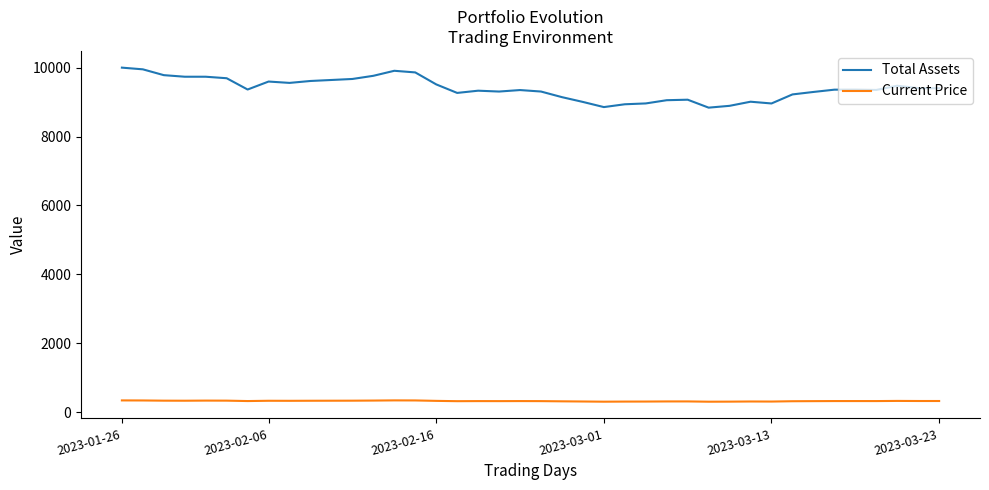

What is the greatest value displayed?

10000.0